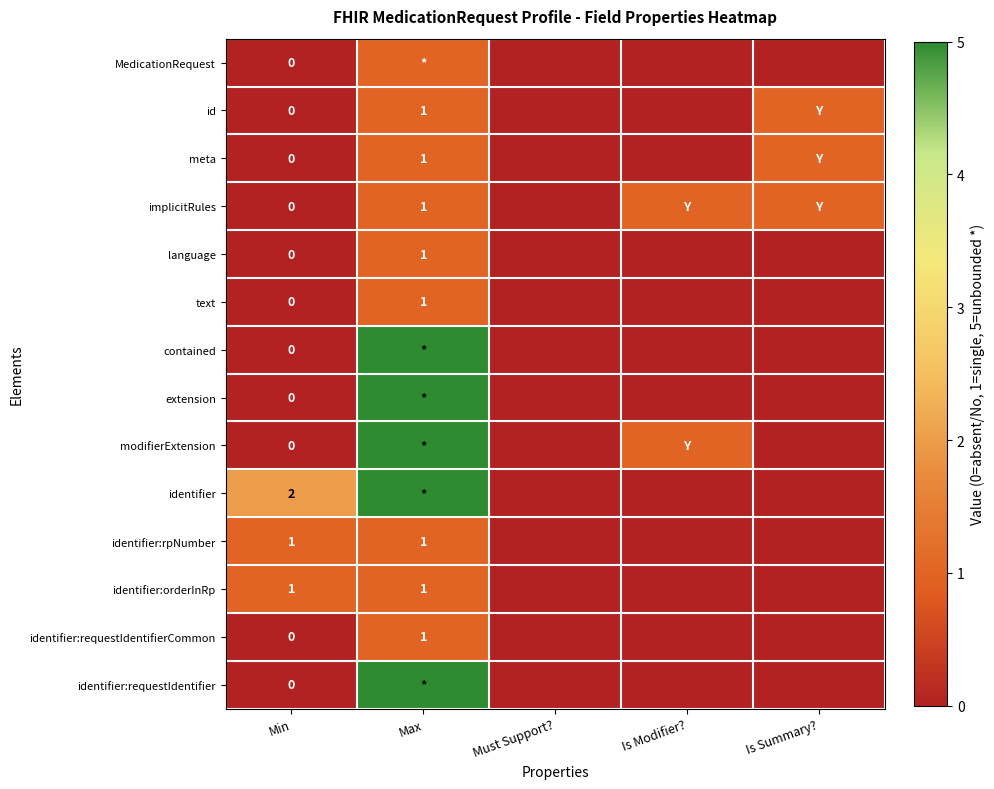

Which series has the widest spread of values?

contained